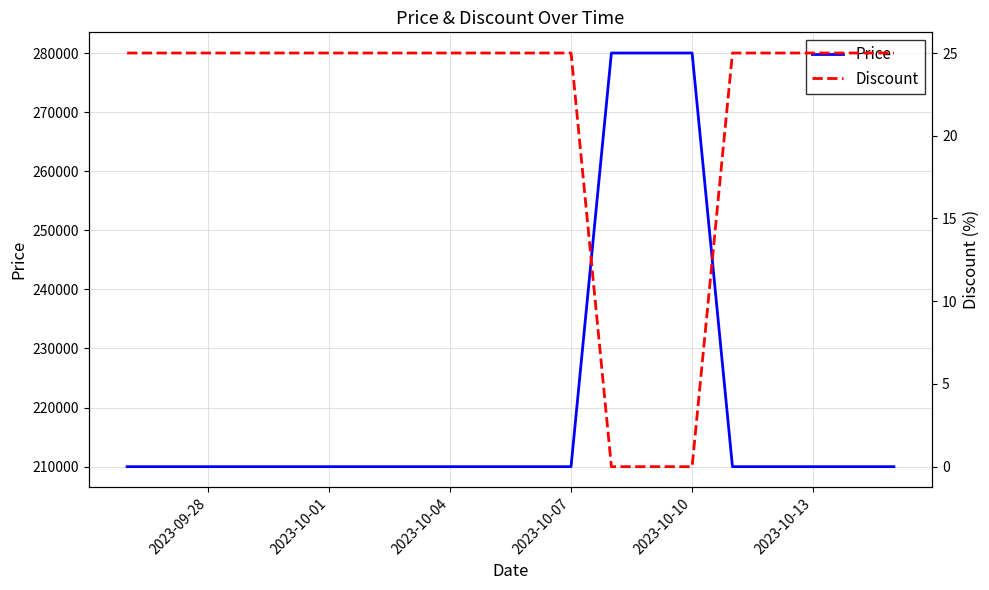

How many data points in Discount are less than 25?

3